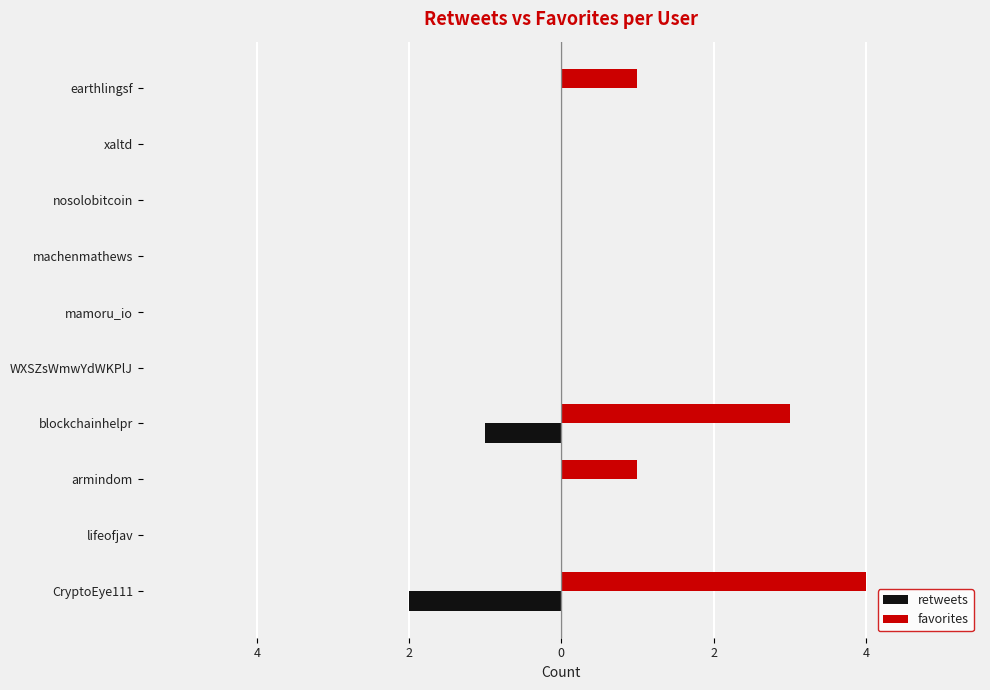

What are all the series names shown in the legend?

retweets, favorites